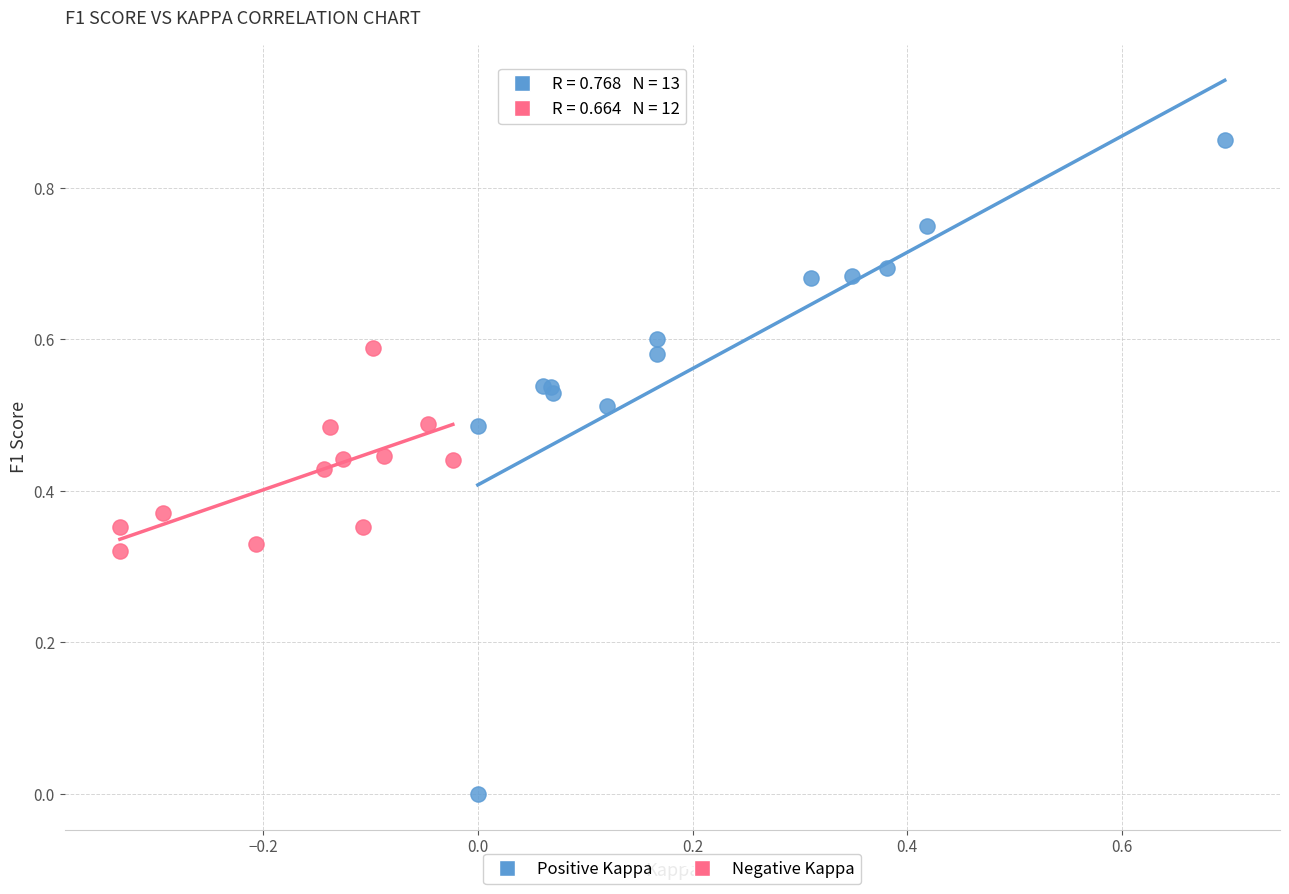

Which series has the largest Y range (max minus min)?

Positive Kappa